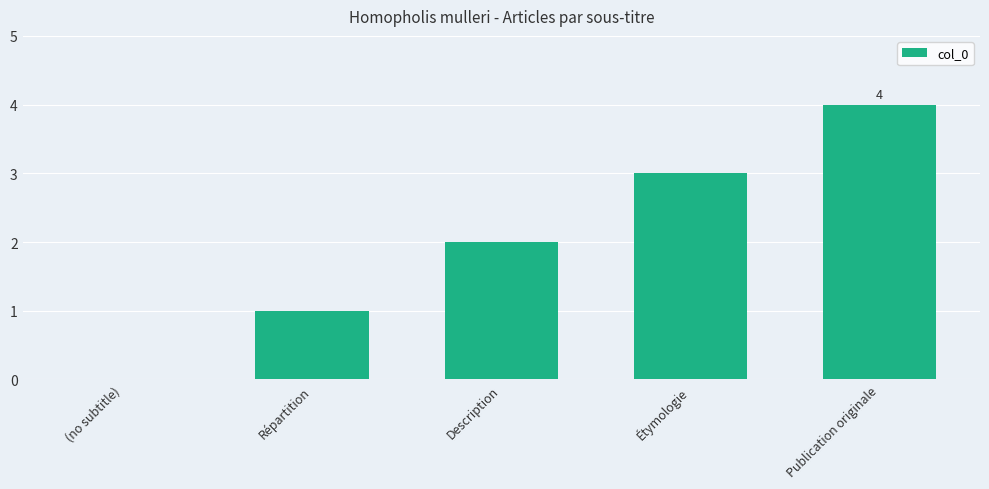

How many series are shown in this chart?

1